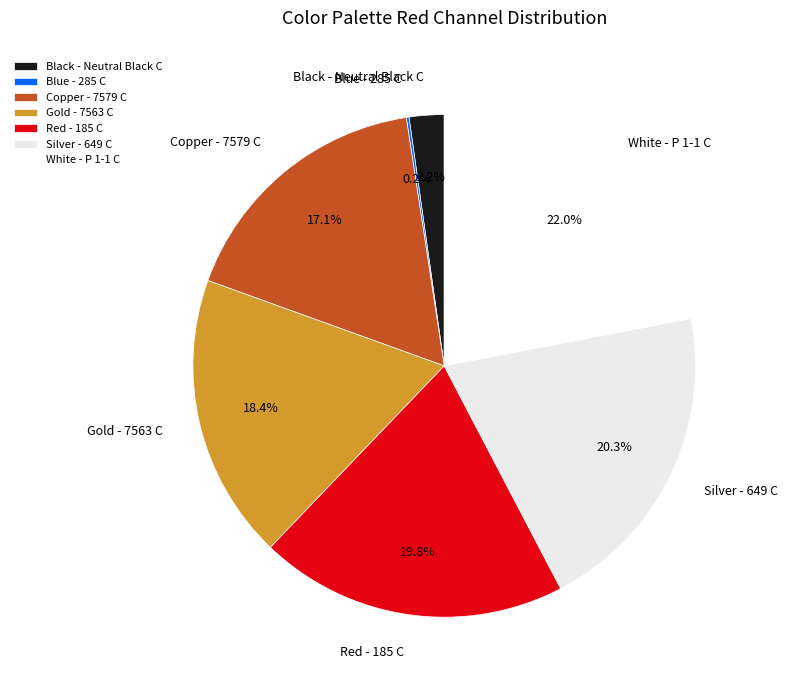

Which has a higher value, Copper - 7579 C or Silver - 649 C?

Silver - 649 C